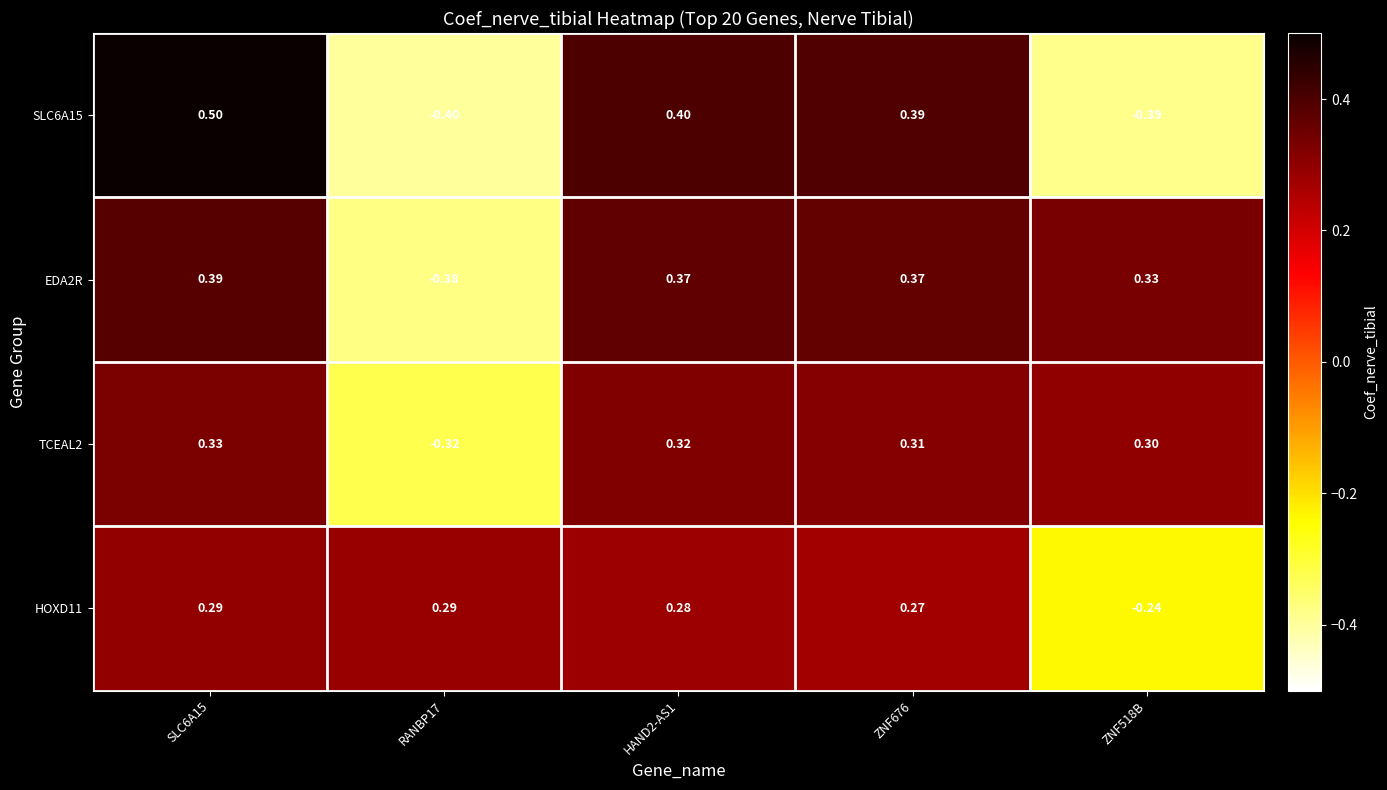

What is the total value across all series at SLC6A15?

1.5